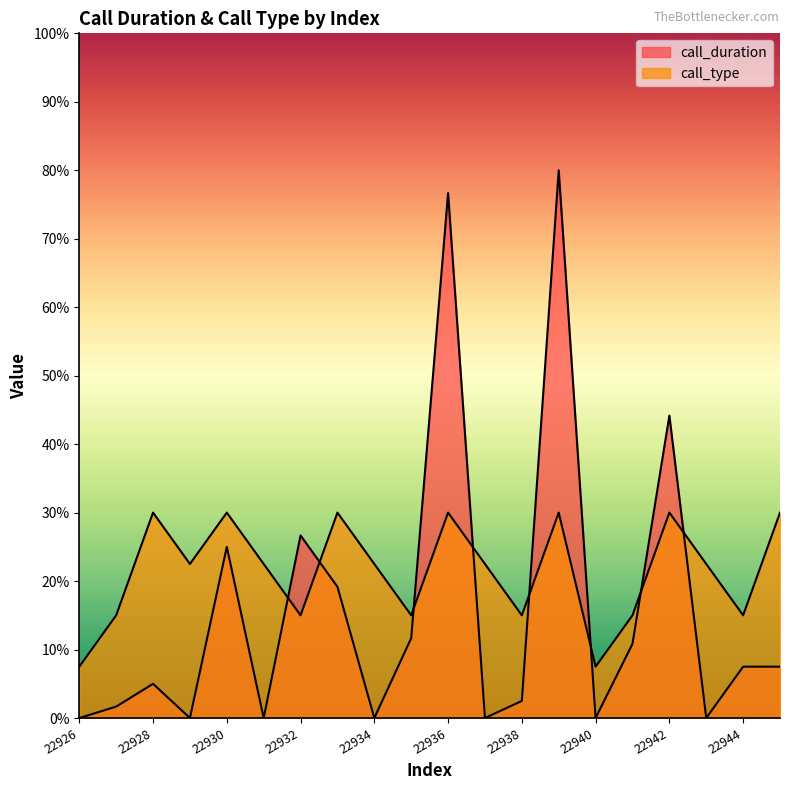

Which label corresponds to the largest value in the chart?

22939